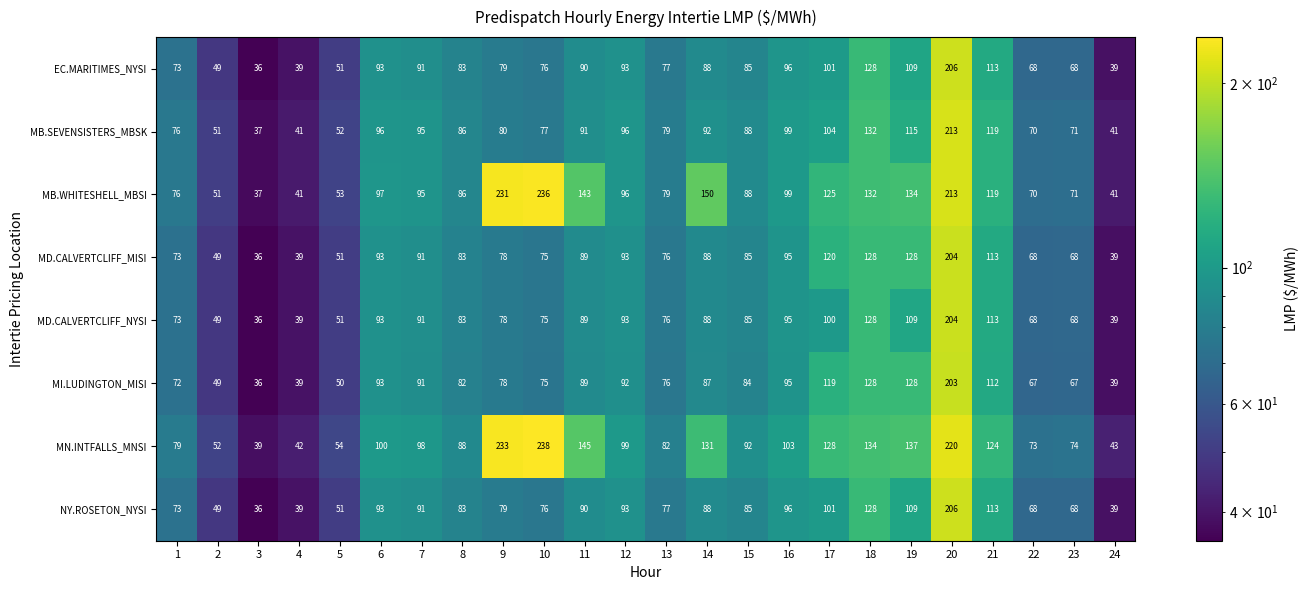

What is the sum of all MB.WHITESHELL_MBSI values?

2563